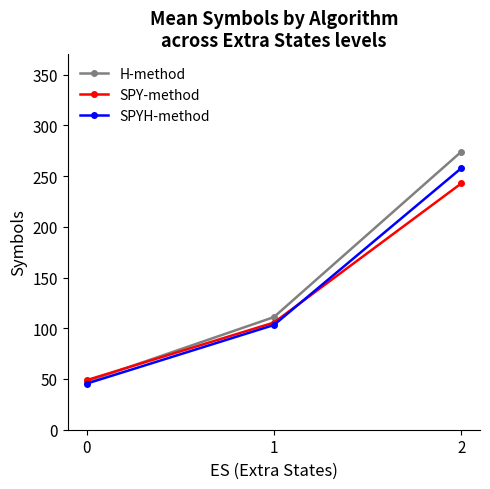

At which category is the sum across all series the highest?

2